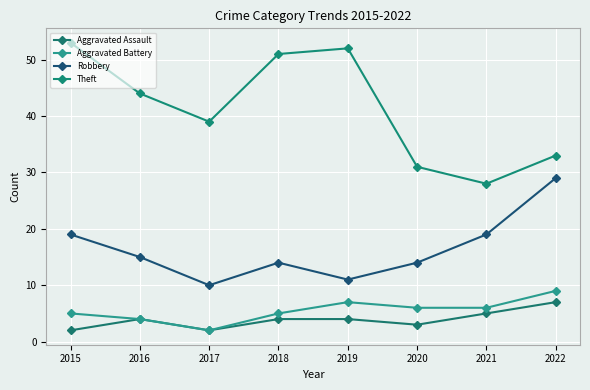

In Aggravated Battery, how many points are lower than both neighbors (excluding endpoints)?

1